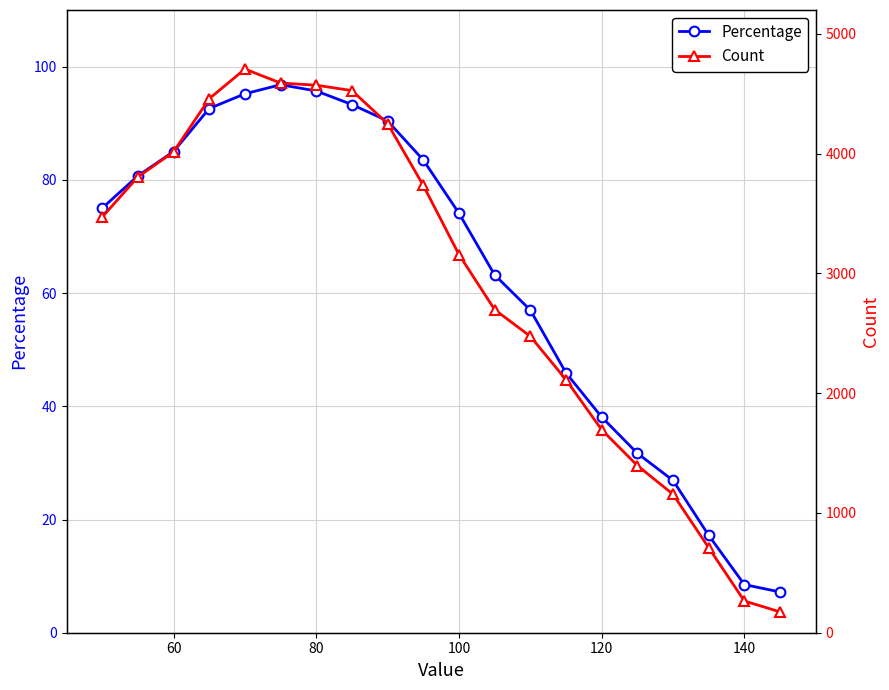

Which series has the largest total across all categories?

Count